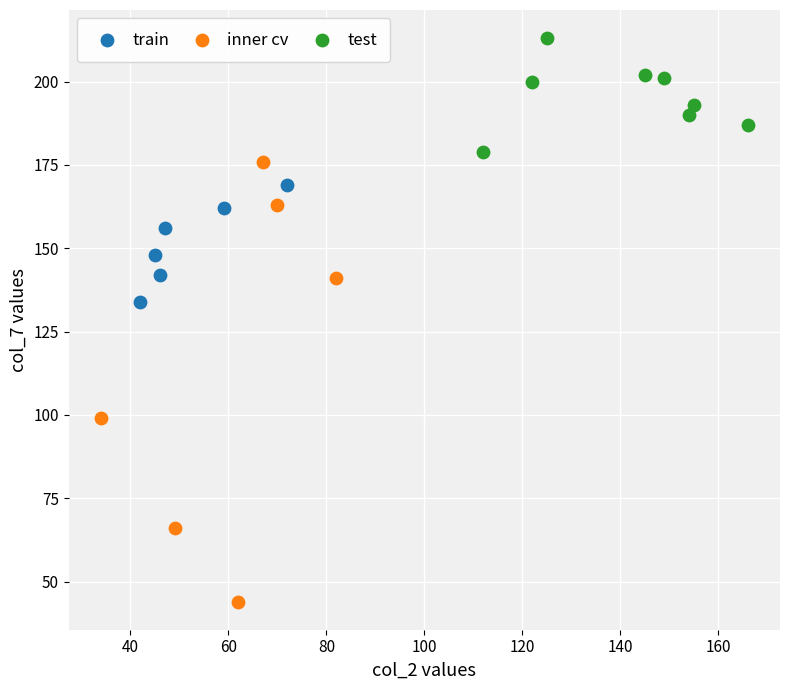

Which series contains the lowest Y value?

inner cv